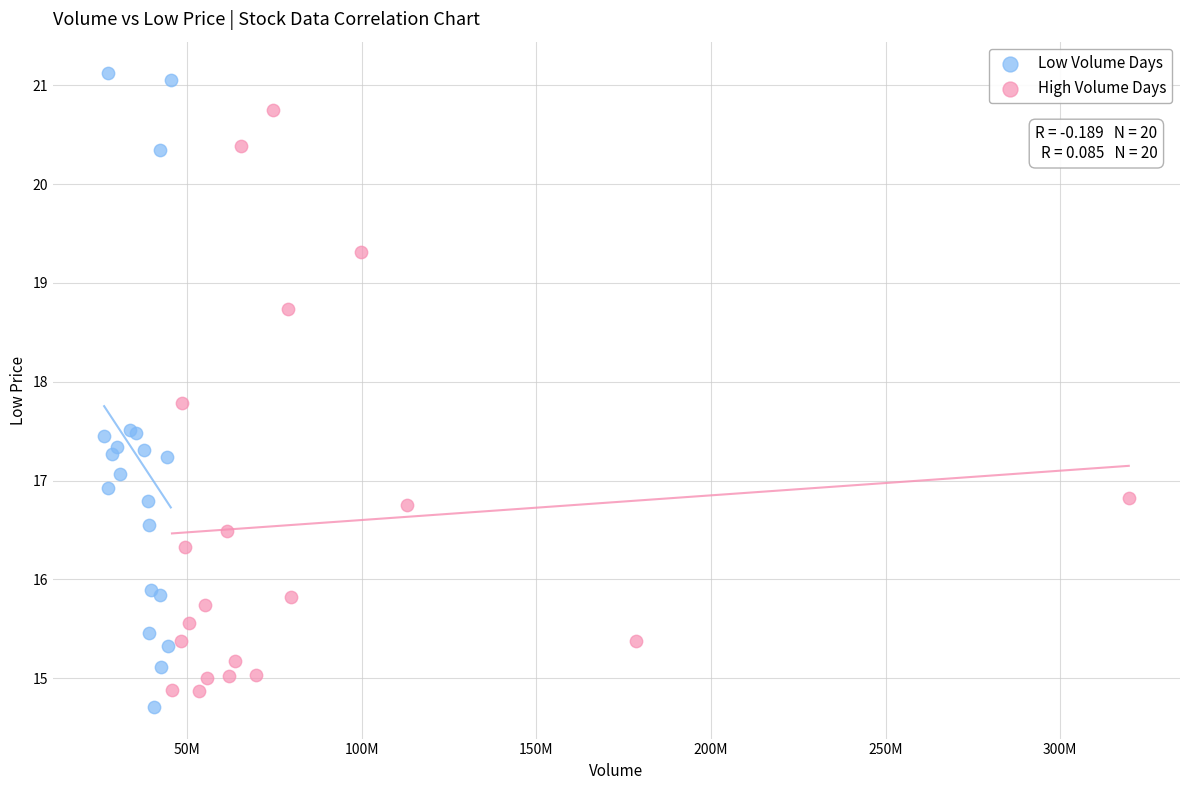

Which series reaches the maximum Y coordinate?

Low Volume Days